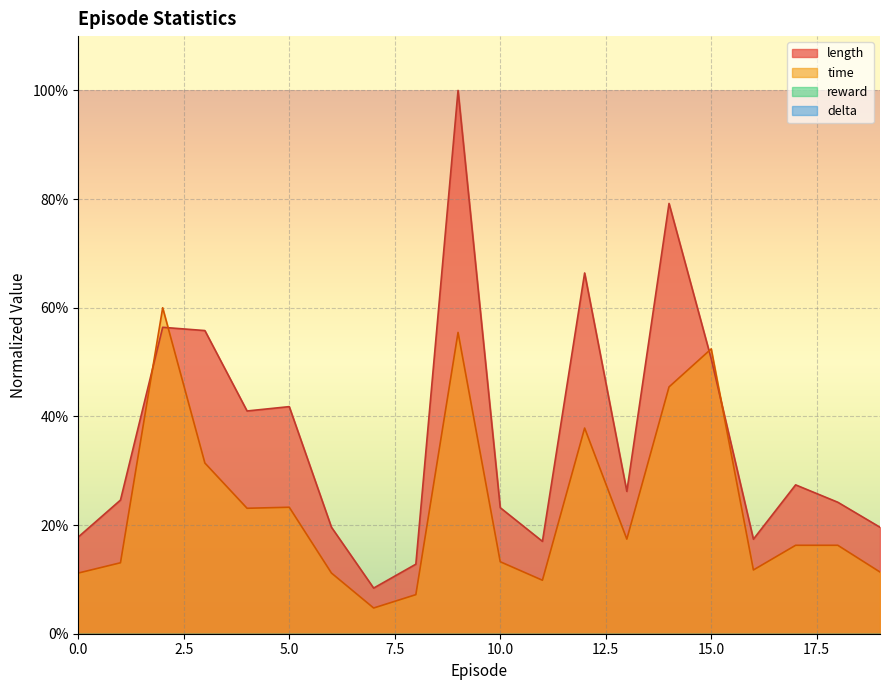

What is the value of the length point at the 1st from the left?

17.8